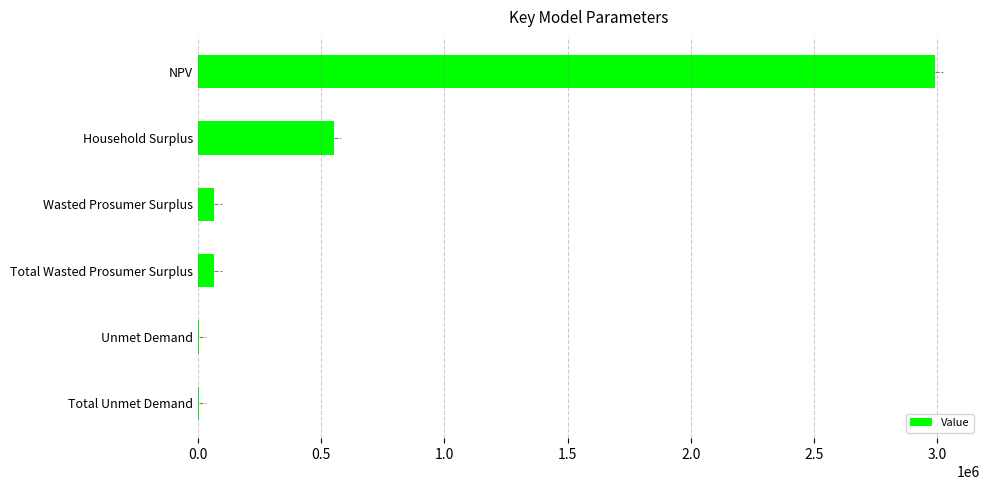

At which category does the chart reach its peak across all series?

NPV